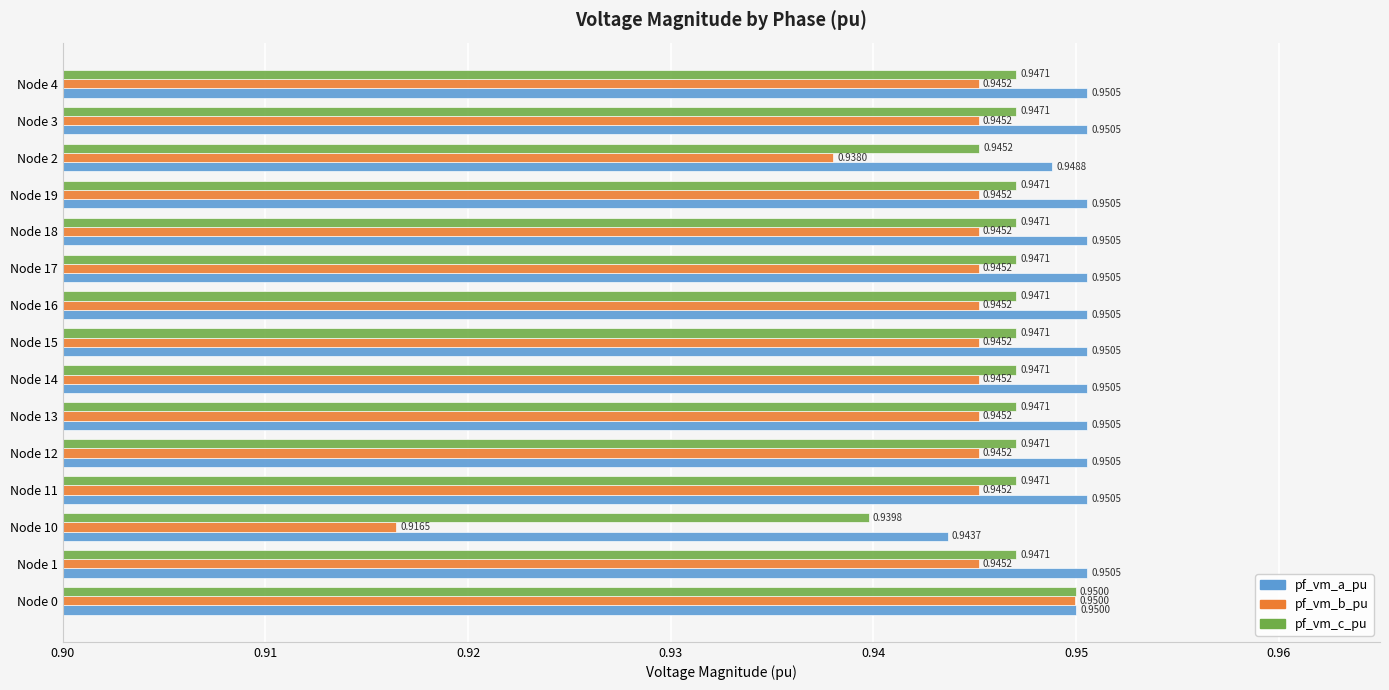

At how many categories does at least one series exceed 0?

15